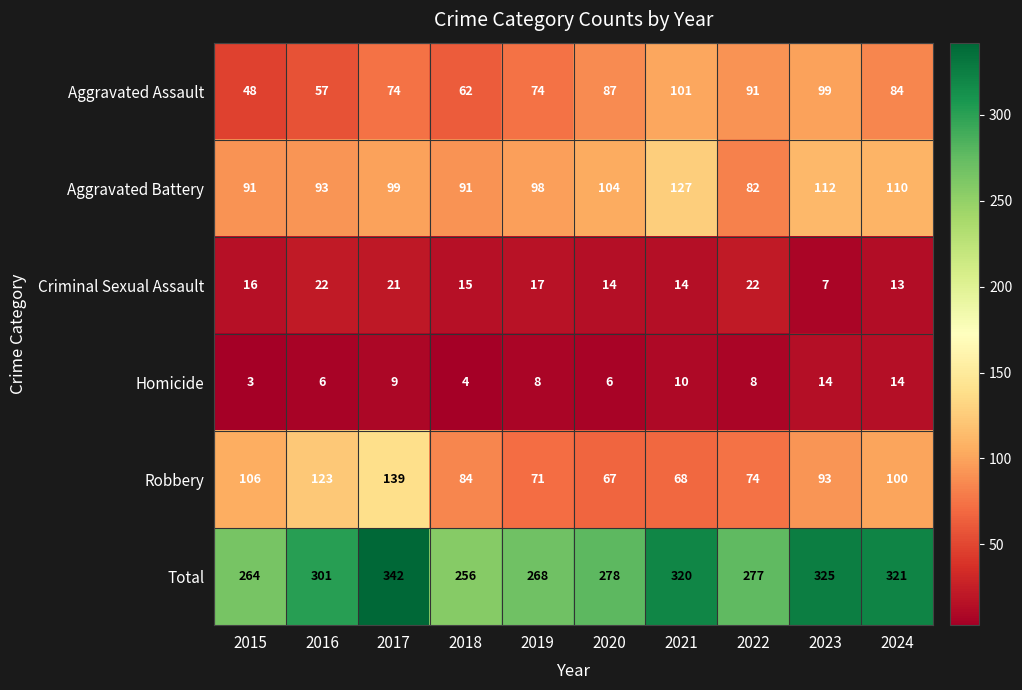

Rank the series at 2018 from highest to lowest value.

Total, Aggravated Battery, Robbery, Aggravated Assault, Criminal Sexual Assault, Homicide